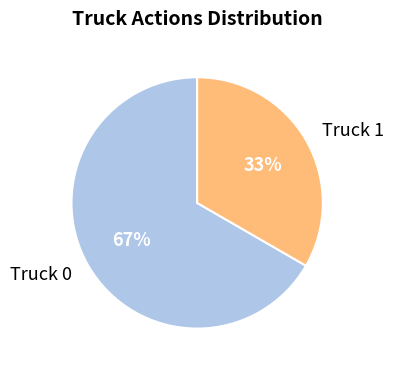

What is the largest slice in the pie chart?

Truck 0